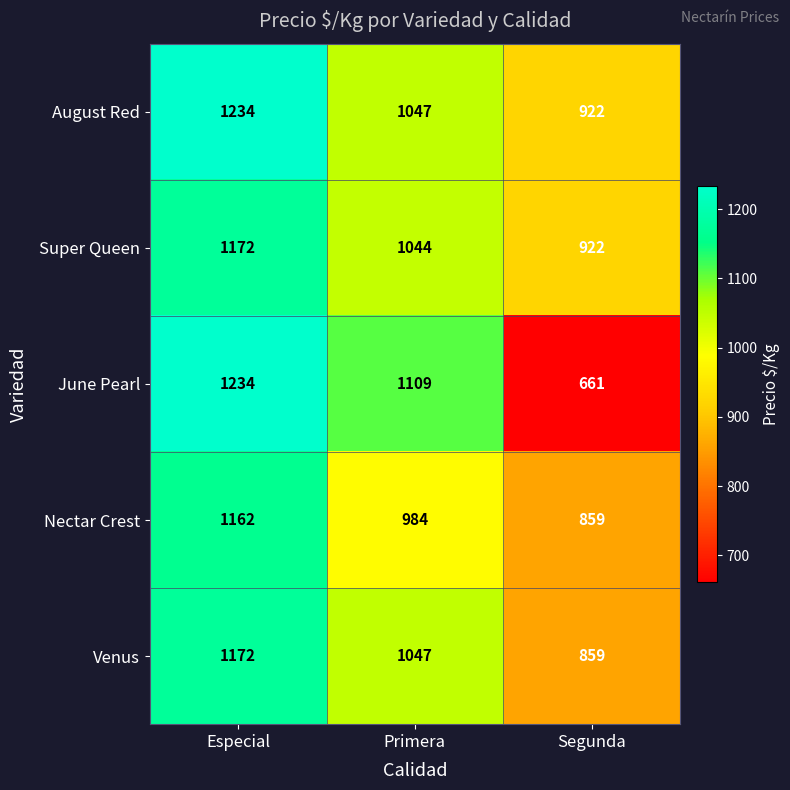

Reading left to right, extract all data points from this chart.

August Red: 1234	1047	922
Super Queen: 1172	1044	922
June Pearl: 1234	1109	661
Nectar Crest: 1162	984	859
Venus: 1172	1047	859